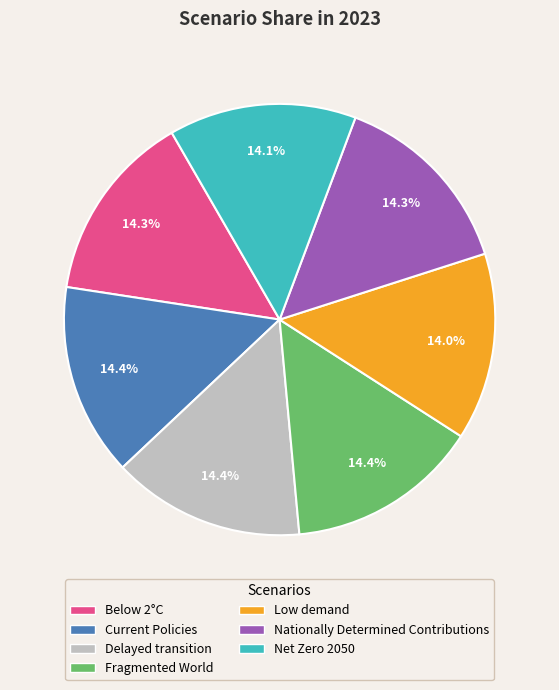

Does Low demand account for over 50% of the chart?

No